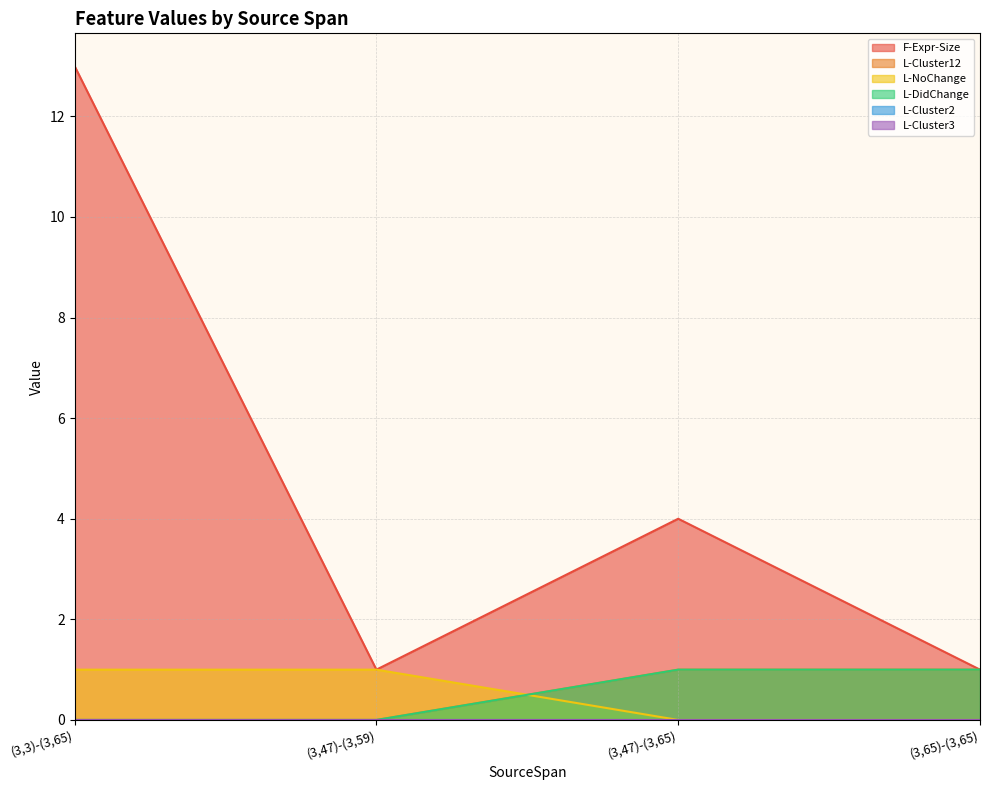

Where does the F-Expr-Size series first go above 4?

(3,3)-(3,65)